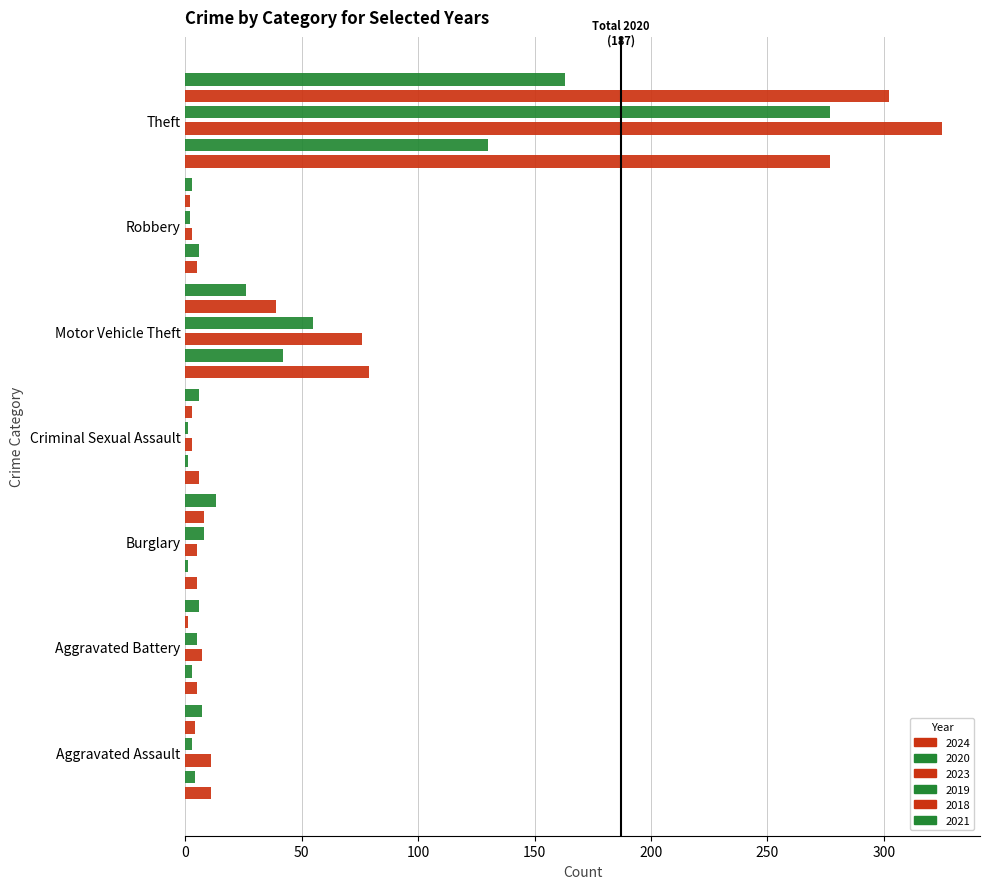

At which label does 2024 reach its minimum?

Aggravated Battery